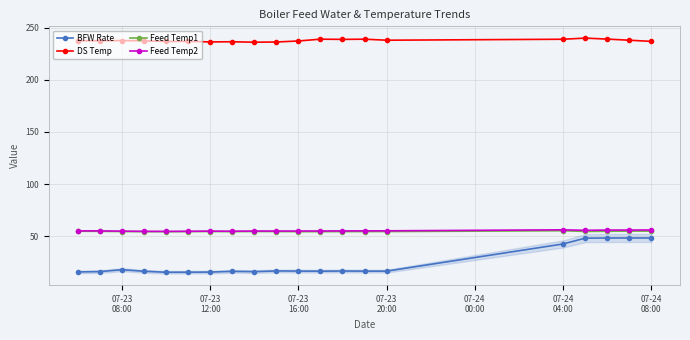

True or false: Feed Temp1 has more than 0 interior local peaks.

True